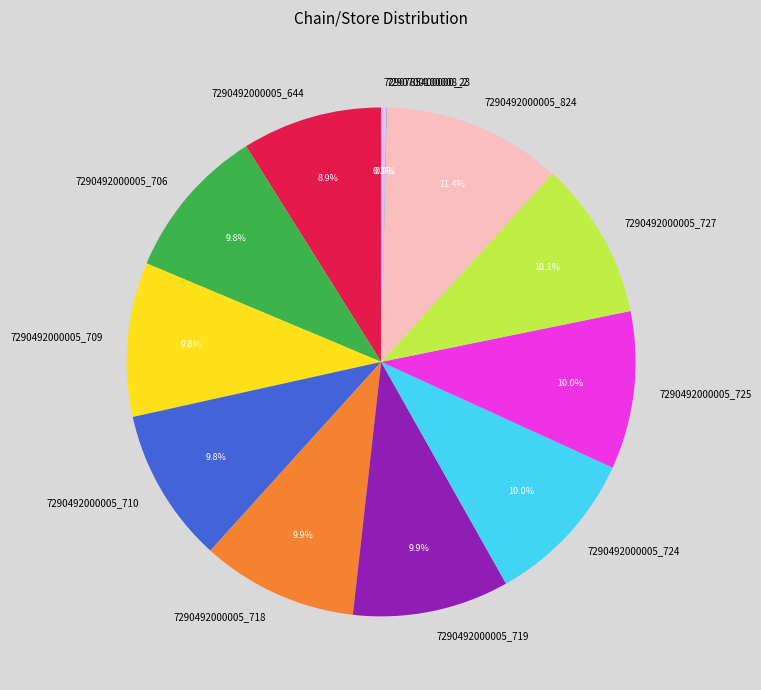

Which slice is the largest?

7290492000005_824